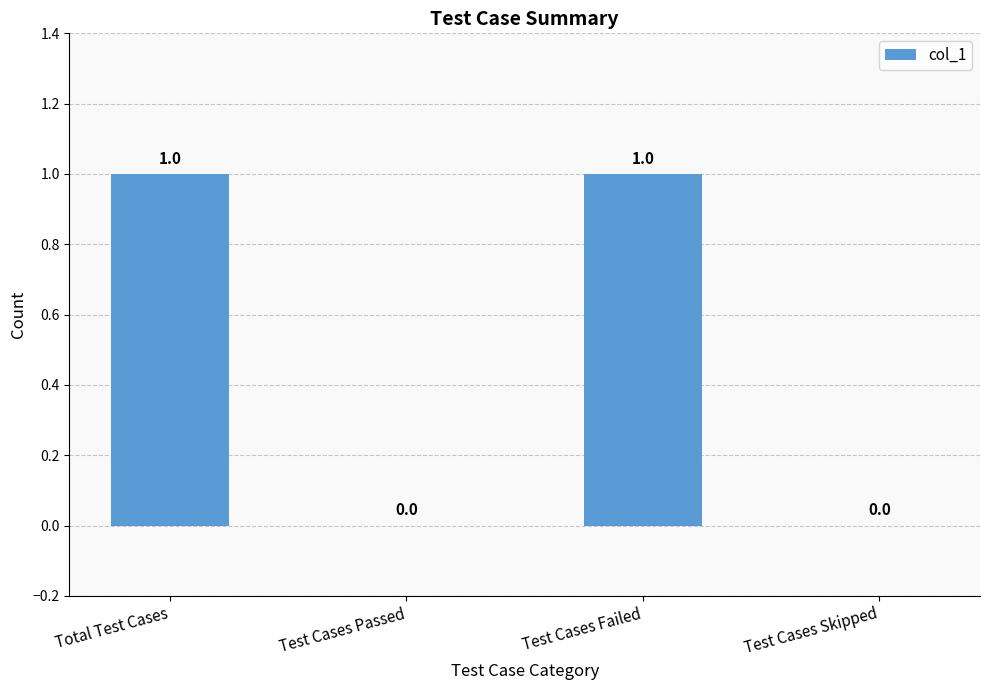

True or false: the data shows 1 at Total Test Cases.

True